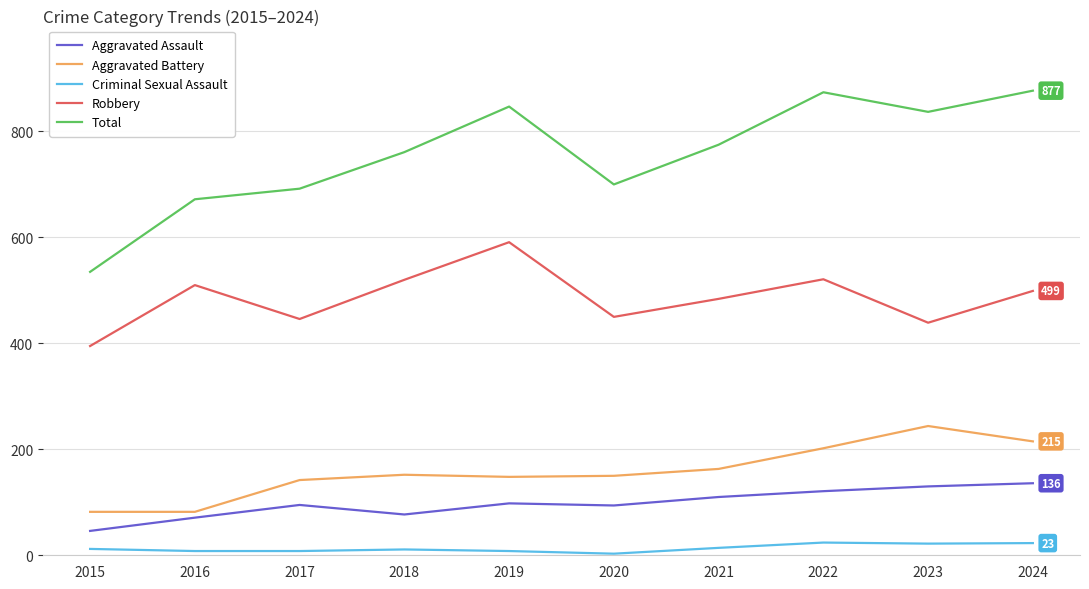

True or false: Aggravated Battery and Robbery intersect in this chart.

False